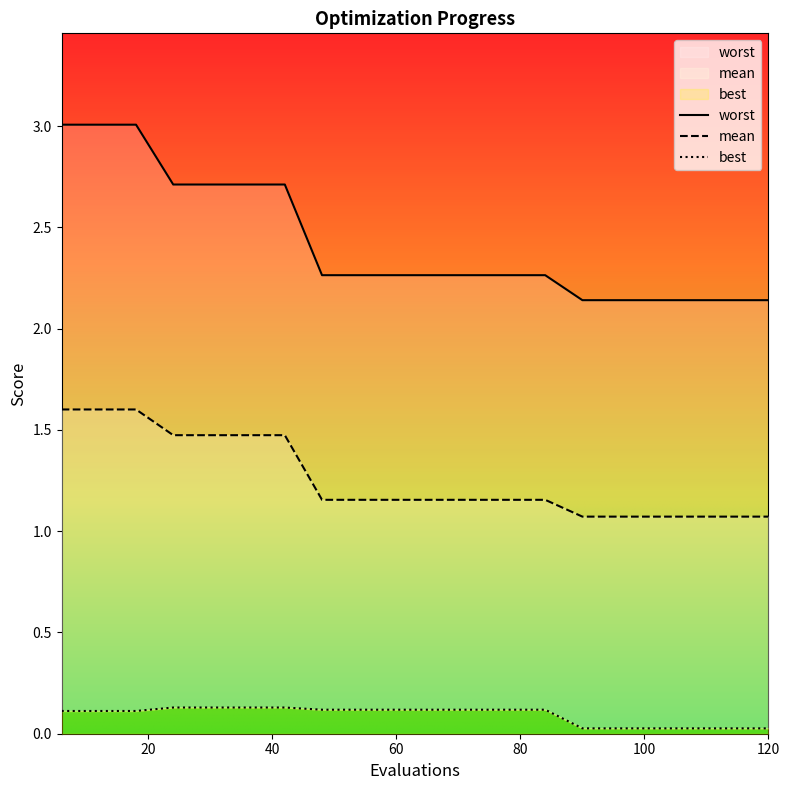

Which category has the lowest value in the worst series?

90